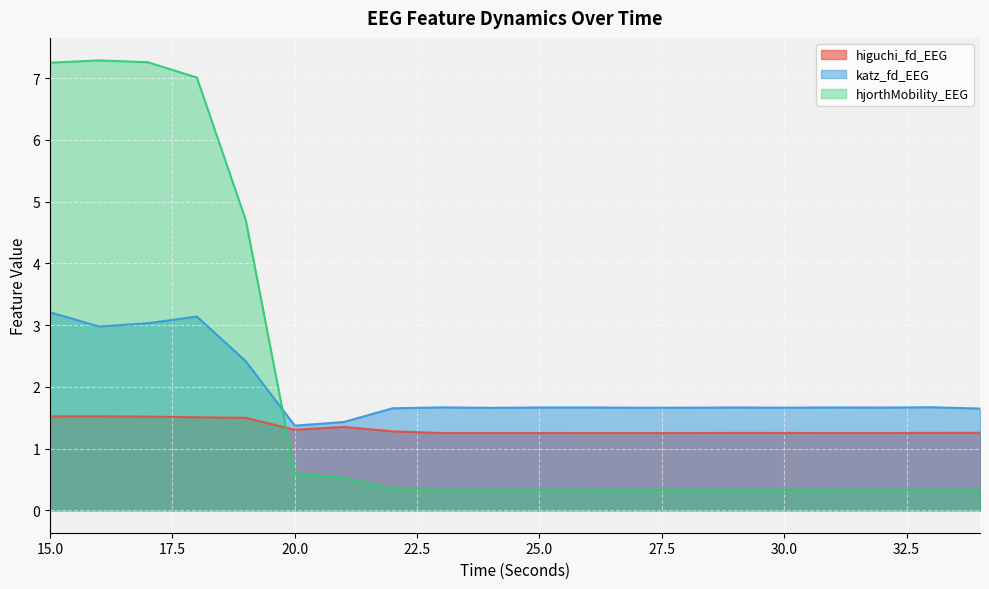

How many series are shown in this chart?

3